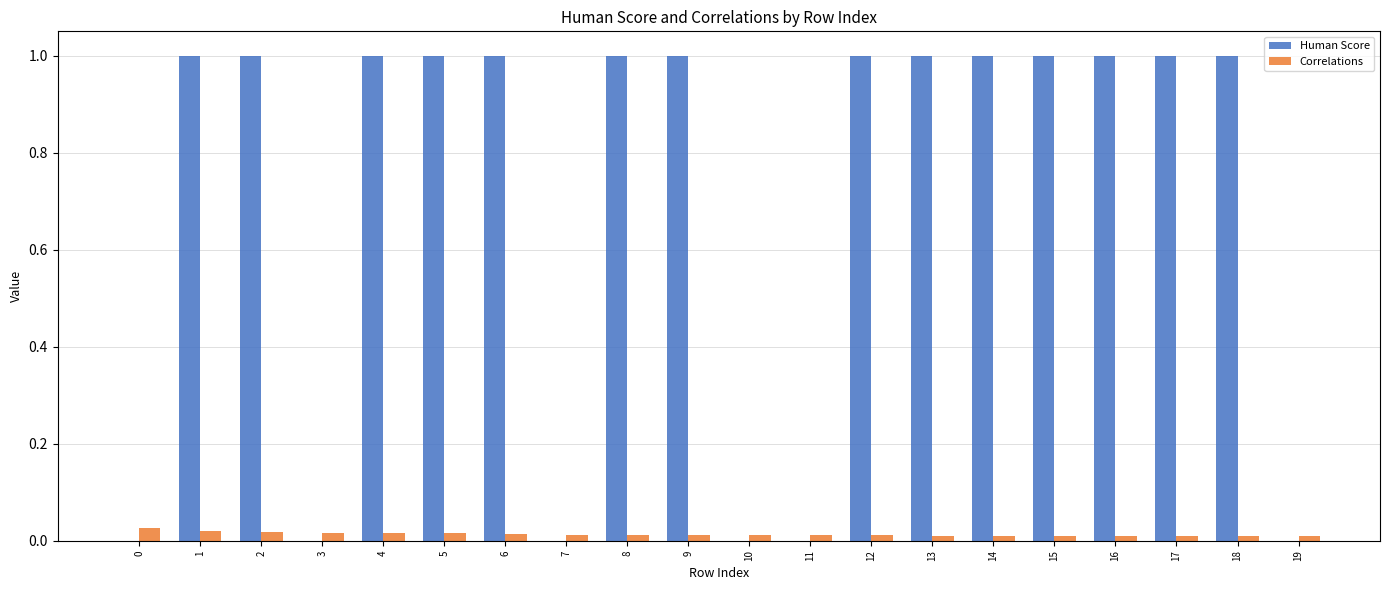

Between 1 and 7, which series saw the biggest shift?

Human Score